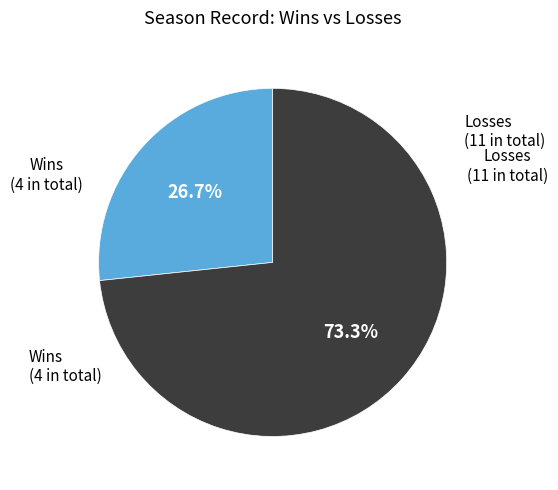

Is there any slice that represents more than half of the pie?

Yes